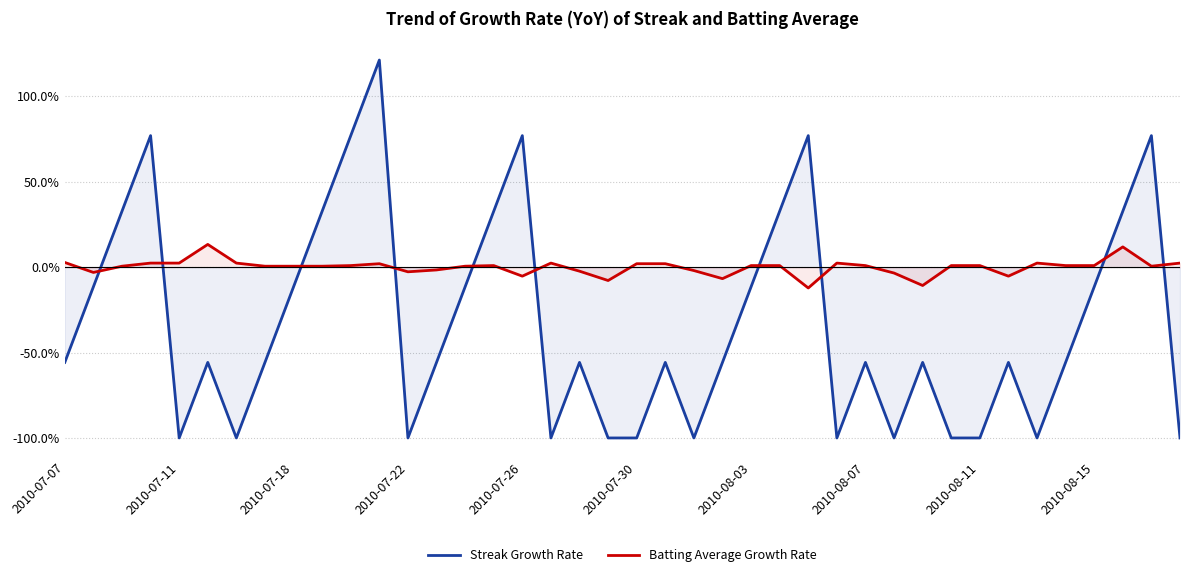

True or false: Batting Average Growth Rate and Streak Growth Rate intersect in this chart.

True